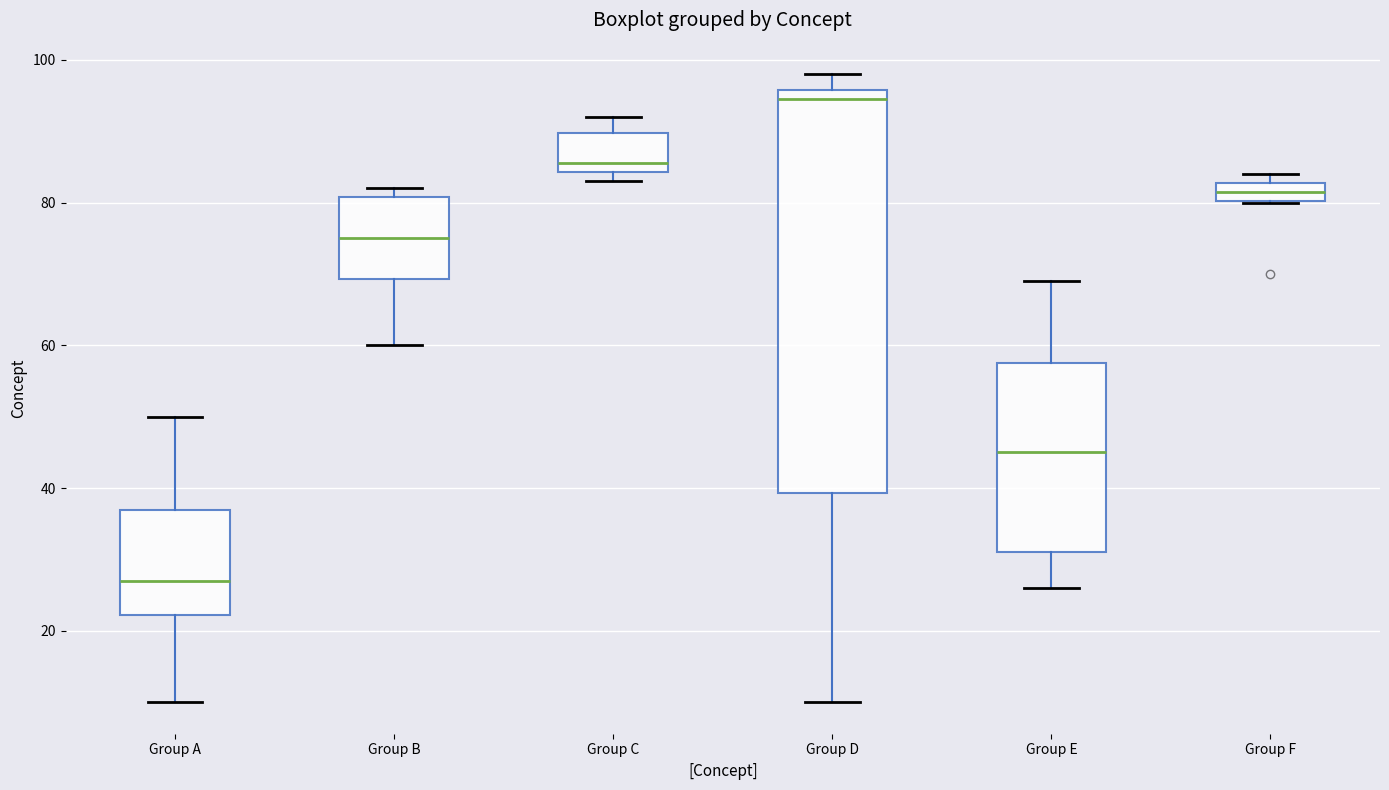

Which box has the highest median line?

Group D